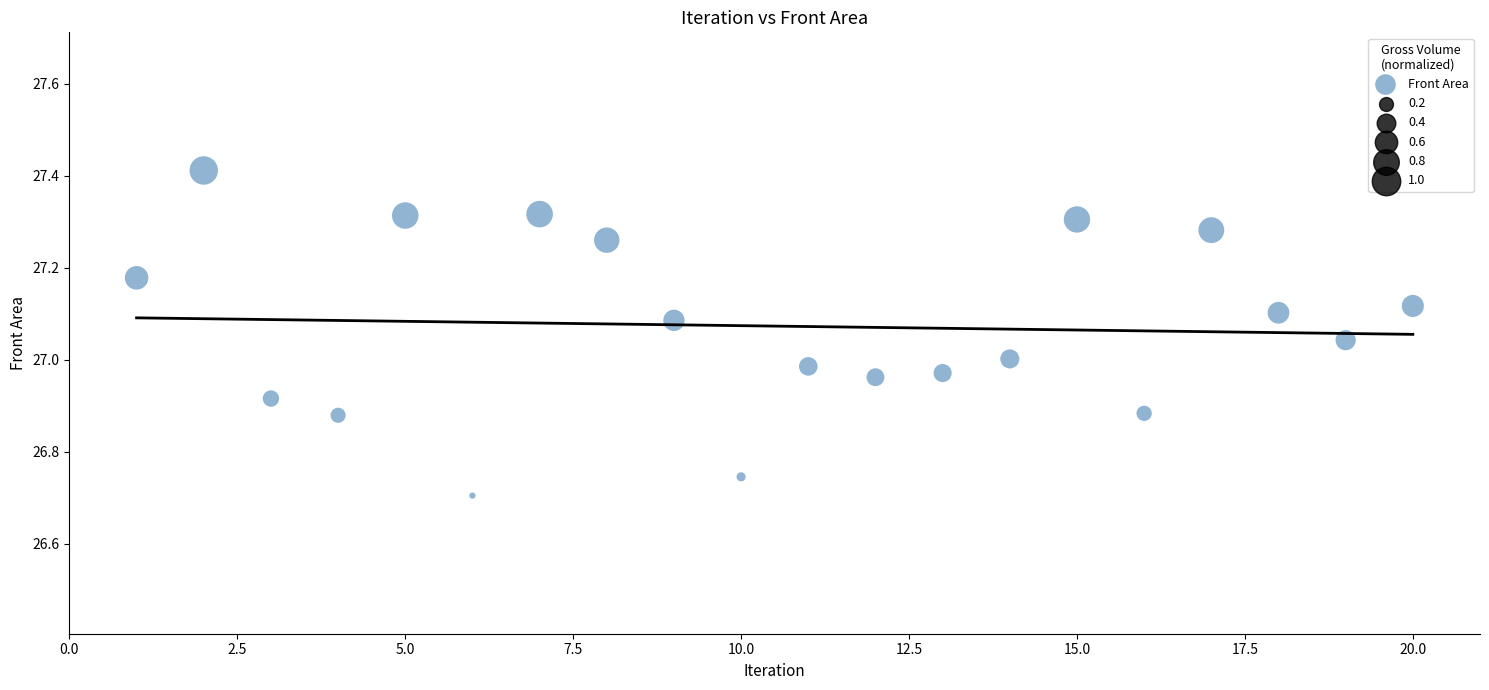

What is the range of X values (max minus min)?

19.0